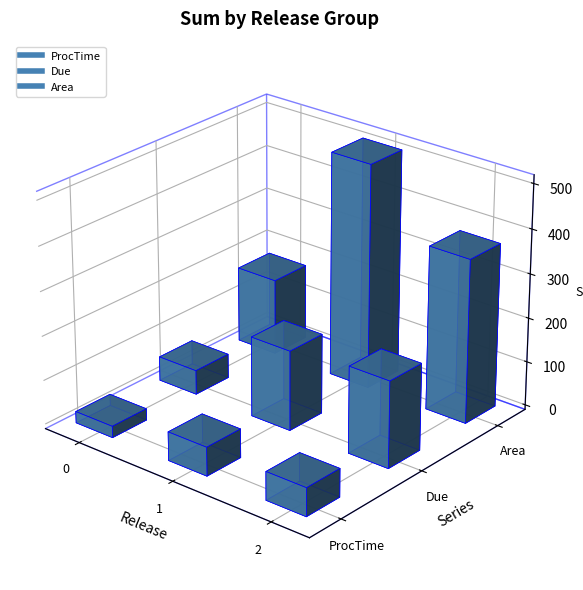

What are all the series names shown in the legend?

ProcTime, Due, Area